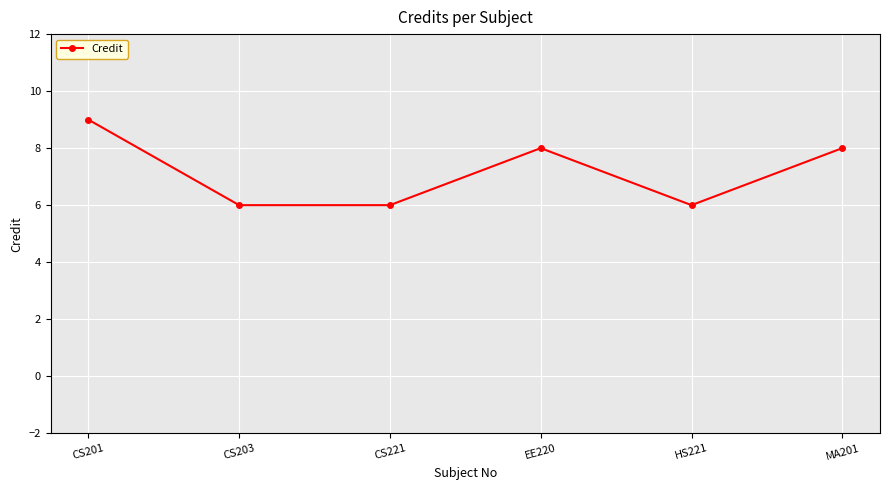

Reading right to left, list all the values displayed in this chart.

MA201=8	HS221=6	EE220=8	CS221=6	CS203=6	CS201=9